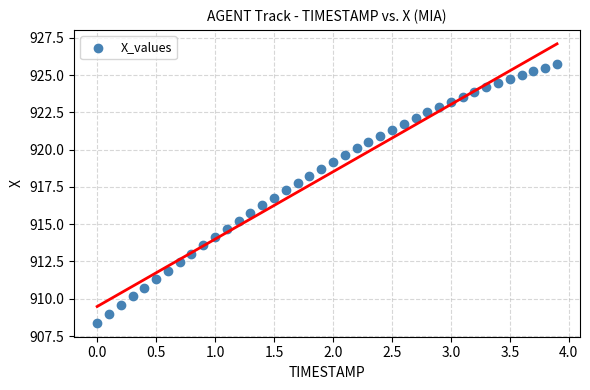

What is the range of X values (max minus min)?

3.9